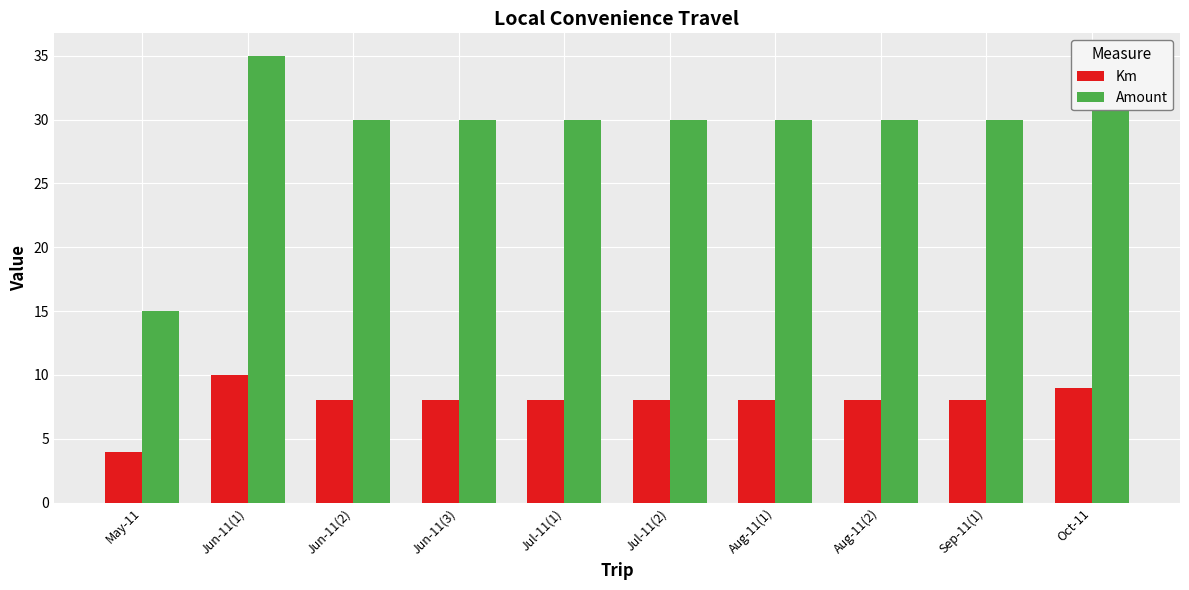

At May-11, list the series in order from smallest to largest.

Km, Amount